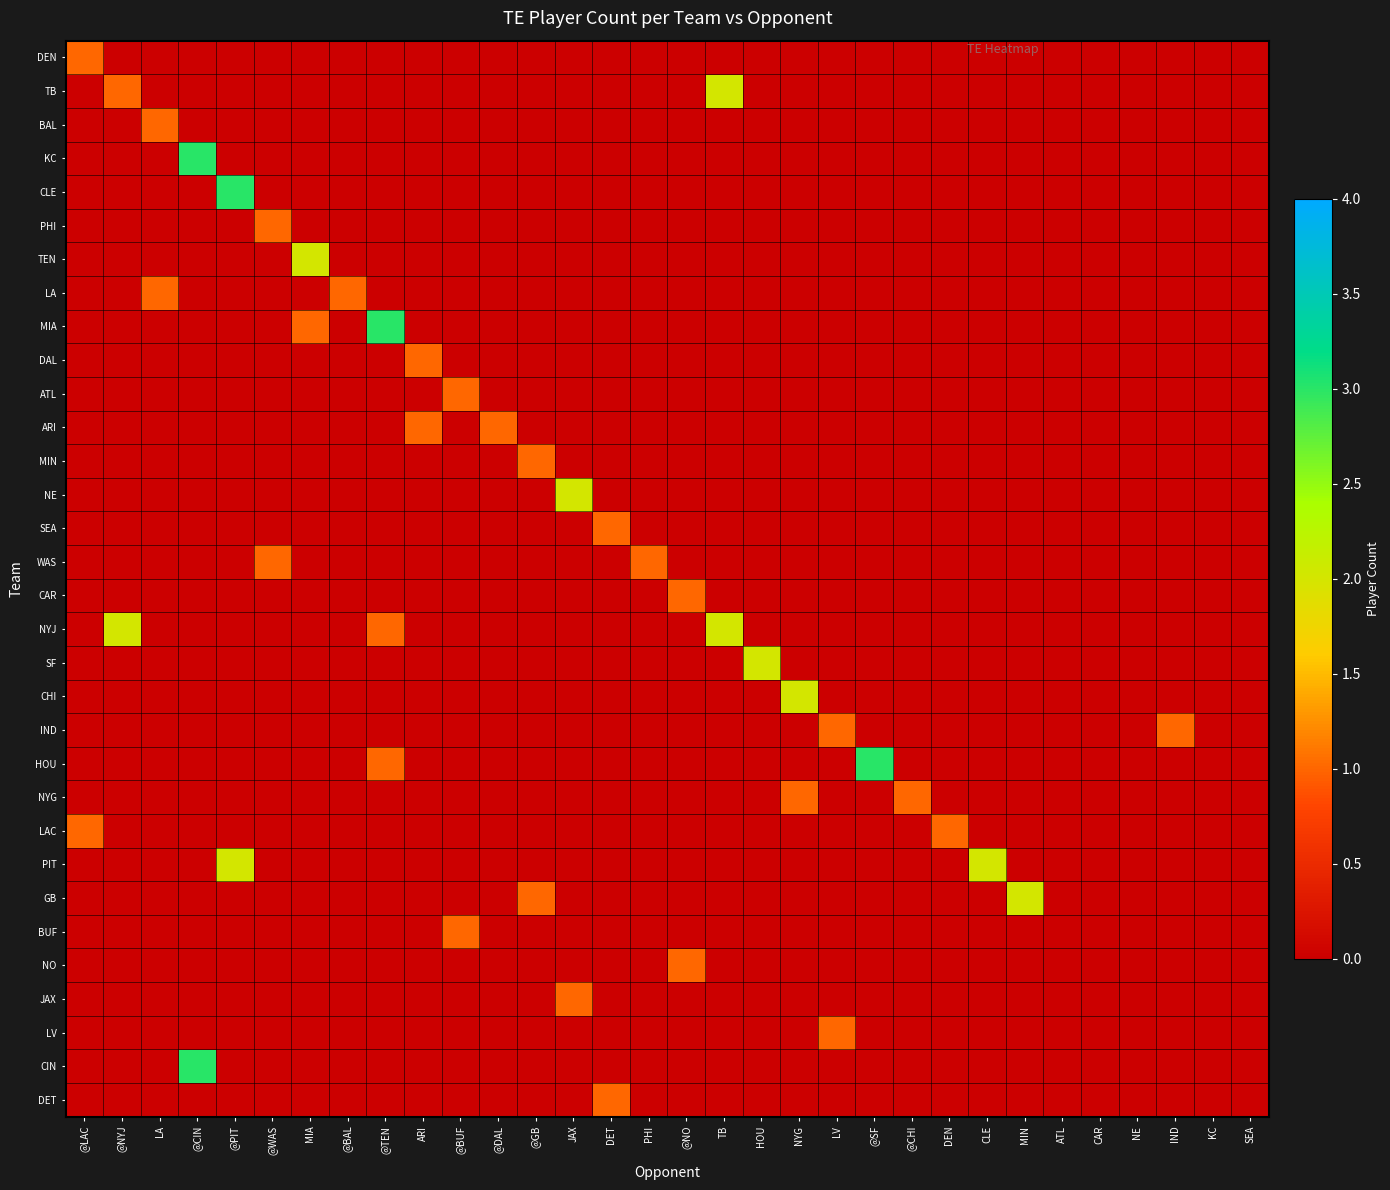

Reading left to right, what are all the values shown in this chart?

DEN: @LAC=1	@NYJ=0	LA=0	@CIN=0	@PIT=0	@WAS=0	MIA=0	@BAL=0	@TEN=0	ARI=0	@BUF=0	@DAL=0	@GB=0	JAX=0	DET=0	PHI=0	@NO=0	TB=0	HOU=0	NYG=0	LV=0	@SF=0	@CHI=0	DEN=0	CLE=0	MIN=0	ATL=0	CAR=0	NE=0	IND=0	KC=0	SEA=0
TB: @LAC=0	@NYJ=1	LA=0	@CIN=0	@PIT=0	@WAS=0	MIA=0	@BAL=0	@TEN=0	ARI=0	@BUF=0	@DAL=0	@GB=0	JAX=0	DET=0	PHI=0	@NO=0	TB=2	HOU=0	NYG=0	LV=0	@SF=0	@CHI=0	DEN=0	CLE=0	MIN=0	ATL=0	CAR=0	NE=0	IND=0	KC=0	SEA=0
BAL: @LAC=0	@NYJ=0	LA=1	@CIN=0	@PIT=0	@WAS=0	MIA=0	@BAL=0	@TEN=0	ARI=0	@BUF=0	@DAL=0	@GB=0	JAX=0	DET=0	PHI=0	@NO=0	TB=0	HOU=0	NYG=0	LV=0	@SF=0	@CHI=0	DEN=0	CLE=0	MIN=0	ATL=0	CAR=0	NE=0	IND=0	KC=0	SEA=0
KC: @LAC=0	@NYJ=0	LA=0	@CIN=3	@PIT=0	@WAS=0	MIA=0	@BAL=0	@TEN=0	ARI=0	@BUF=0	@DAL=0	@GB=0	JAX=0	DET=0	PHI=0	@NO=0	TB=0	HOU=0	NYG=0	LV=0	@SF=0	@CHI=0	DEN=0	CLE=0	MIN=0	ATL=0	CAR=0	NE=0	IND=0	KC=0	SEA=0
CLE: @LAC=0	@NYJ=0	LA=0	@CIN=0	@PIT=3	@WAS=0	MIA=0	@BAL=0	@TEN=0	ARI=0	@BUF=0	@DAL=0	@GB=0	JAX=0	DET=0	PHI=0	@NO=0	TB=0	HOU=0	NYG=0	LV=0	@SF=0	@CHI=0	DEN=0	CLE=0	MIN=0	ATL=0	CAR=0	NE=0	IND=0	KC=0	SEA=0
PHI: @LAC=0	@NYJ=0	LA=0	@CIN=0	@PIT=0	@WAS=1	MIA=0	@BAL=0	@TEN=0	ARI=0	@BUF=0	@DAL=0	@GB=0	JAX=0	DET=0	PHI=0	@NO=0	TB=0	HOU=0	NYG=0	LV=0	@SF=0	@CHI=0	DEN=0	CLE=0	MIN=0	ATL=0	CAR=0	NE=0	IND=0	KC=0	SEA=0
TEN: @LAC=0	@NYJ=0	LA=0	@CIN=0	@PIT=0	@WAS=0	MIA=2	@BAL=0	@TEN=0	ARI=0	@BUF=0	@DAL=0	@GB=0	JAX=0	DET=0	PHI=0	@NO=0	TB=0	HOU=0	NYG=0	LV=0	@SF=0	@CHI=0	DEN=0	CLE=0	MIN=0	ATL=0	CAR=0	NE=0	IND=0	KC=0	SEA=0
LA: @LAC=0	@NYJ=0	LA=1	@CIN=0	@PIT=0	@WAS=0	MIA=0	@BAL=1	@TEN=0	ARI=0	@BUF=0	@DAL=0	@GB=0	JAX=0	DET=0	PHI=0	@NO=0	TB=0	HOU=0	NYG=0	LV=0	@SF=0	@CHI=0	DEN=0	CLE=0	MIN=0	ATL=0	CAR=0	NE=0	IND=0	KC=0	SEA=0
MIA: @LAC=0	@NYJ=0	LA=0	@CIN=0	@PIT=0	@WAS=0	MIA=1	@BAL=0	@TEN=3	ARI=0	@BUF=0	@DAL=0	@GB=0	JAX=0	DET=0	PHI=0	@NO=0	TB=0	HOU=0	NYG=0	LV=0	@SF=0	@CHI=0	DEN=0	CLE=0	MIN=0	ATL=0	CAR=0	NE=0	IND=0	KC=0	SEA=0
DAL: @LAC=0	@NYJ=0	LA=0	@CIN=0	@PIT=0	@WAS=0	MIA=0	@BAL=0	@TEN=0	ARI=1	@BUF=0	@DAL=0	@GB=0	JAX=0	DET=0	PHI=0	@NO=0	TB=0	HOU=0	NYG=0	LV=0	@SF=0	@CHI=0	DEN=0	CLE=0	MIN=0	ATL=0	CAR=0	NE=0	IND=0	KC=0	SEA=0
ATL: @LAC=0	@NYJ=0	LA=0	@CIN=0	@PIT=0	@WAS=0	MIA=0	@BAL=0	@TEN=0	ARI=0	@BUF=1	@DAL=0	@GB=0	JAX=0	DET=0	PHI=0	@NO=0	TB=0	HOU=0	NYG=0	LV=0	@SF=0	@CHI=0	DEN=0	CLE=0	MIN=0	ATL=0	CAR=0	NE=0	IND=0	KC=0	SEA=0
ARI: @LAC=0	@NYJ=0	LA=0	@CIN=0	@PIT=0	@WAS=0	MIA=0	@BAL=0	@TEN=0	ARI=1	@BUF=0	@DAL=1	@GB=0	JAX=0	DET=0	PHI=0	@NO=0	TB=0	HOU=0	NYG=0	LV=0	@SF=0	@CHI=0	DEN=0	CLE=0	MIN=0	ATL=0	CAR=0	NE=0	IND=0	KC=0	SEA=0
MIN: @LAC=0	@NYJ=0	LA=0	@CIN=0	@PIT=0	@WAS=0	MIA=0	@BAL=0	@TEN=0	ARI=0	@BUF=0	@DAL=0	@GB=1	JAX=0	DET=0	PHI=0	@NO=0	TB=0	HOU=0	NYG=0	LV=0	@SF=0	@CHI=0	DEN=0	CLE=0	MIN=0	ATL=0	CAR=0	NE=0	IND=0	KC=0	SEA=0
NE: @LAC=0	@NYJ=0	LA=0	@CIN=0	@PIT=0	@WAS=0	MIA=0	@BAL=0	@TEN=0	ARI=0	@BUF=0	@DAL=0	@GB=0	JAX=2	DET=0	PHI=0	@NO=0	TB=0	HOU=0	NYG=0	LV=0	@SF=0	@CHI=0	DEN=0	CLE=0	MIN=0	ATL=0	CAR=0	NE=0	IND=0	KC=0	SEA=0
SEA: @LAC=0	@NYJ=0	LA=0	@CIN=0	@PIT=0	@WAS=0	MIA=0	@BAL=0	@TEN=0	ARI=0	@BUF=0	@DAL=0	@GB=0	JAX=0	DET=1	PHI=0	@NO=0	TB=0	HOU=0	NYG=0	LV=0	@SF=0	@CHI=0	DEN=0	CLE=0	MIN=0	ATL=0	CAR=0	NE=0	IND=0	KC=0	SEA=0
WAS: @LAC=0	@NYJ=0	LA=0	@CIN=0	@PIT=0	@WAS=1	MIA=0	@BAL=0	@TEN=0	ARI=0	@BUF=0	@DAL=0	@GB=0	JAX=0	DET=0	PHI=1	@NO=0	TB=0	HOU=0	NYG=0	LV=0	@SF=0	@CHI=0	DEN=0	CLE=0	MIN=0	ATL=0	CAR=0	NE=0	IND=0	KC=0	SEA=0
CAR: @LAC=0	@NYJ=0	LA=0	@CIN=0	@PIT=0	@WAS=0	MIA=0	@BAL=0	@TEN=0	ARI=0	@BUF=0	@DAL=0	@GB=0	JAX=0	DET=0	PHI=0	@NO=1	TB=0	HOU=0	NYG=0	LV=0	@SF=0	@CHI=0	DEN=0	CLE=0	MIN=0	ATL=0	CAR=0	NE=0	IND=0	KC=0	SEA=0
NYJ: @LAC=0	@NYJ=2	LA=0	@CIN=0	@PIT=0	@WAS=0	MIA=0	@BAL=0	@TEN=1	ARI=0	@BUF=0	@DAL=0	@GB=0	JAX=0	DET=0	PHI=0	@NO=0	TB=2	HOU=0	NYG=0	LV=0	@SF=0	@CHI=0	DEN=0	CLE=0	MIN=0	ATL=0	CAR=0	NE=0	IND=0	KC=0	SEA=0
SF: @LAC=0	@NYJ=0	LA=0	@CIN=0	@PIT=0	@WAS=0	MIA=0	@BAL=0	@TEN=0	ARI=0	@BUF=0	@DAL=0	@GB=0	JAX=0	DET=0	PHI=0	@NO=0	TB=0	HOU=2	NYG=0	LV=0	@SF=0	@CHI=0	DEN=0	CLE=0	MIN=0	ATL=0	CAR=0	NE=0	IND=0	KC=0	SEA=0
CHI: @LAC=0	@NYJ=0	LA=0	@CIN=0	@PIT=0	@WAS=0	MIA=0	@BAL=0	@TEN=0	ARI=0	@BUF=0	@DAL=0	@GB=0	JAX=0	DET=0	PHI=0	@NO=0	TB=0	HOU=0	NYG=2	LV=0	@SF=0	@CHI=0	DEN=0	CLE=0	MIN=0	ATL=0	CAR=0	NE=0	IND=0	KC=0	SEA=0
IND: @LAC=0	@NYJ=0	LA=0	@CIN=0	@PIT=0	@WAS=0	MIA=0	@BAL=0	@TEN=0	ARI=0	@BUF=0	@DAL=0	@GB=0	JAX=0	DET=0	PHI=0	@NO=0	TB=0	HOU=0	NYG=0	LV=1	@SF=0	@CHI=0	DEN=0	CLE=0	MIN=0	ATL=0	CAR=0	NE=0	IND=1	KC=0	SEA=0
HOU: @LAC=0	@NYJ=0	LA=0	@CIN=0	@PIT=0	@WAS=0	MIA=0	@BAL=0	@TEN=1	ARI=0	@BUF=0	@DAL=0	@GB=0	JAX=0	DET=0	PHI=0	@NO=0	TB=0	HOU=0	NYG=0	LV=0	@SF=3	@CHI=0	DEN=0	CLE=0	MIN=0	ATL=0	CAR=0	NE=0	IND=0	KC=0	SEA=0
NYG: @LAC=0	@NYJ=0	LA=0	@CIN=0	@PIT=0	@WAS=0	MIA=0	@BAL=0	@TEN=0	ARI=0	@BUF=0	@DAL=0	@GB=0	JAX=0	DET=0	PHI=0	@NO=0	TB=0	HOU=0	NYG=1	LV=0	@SF=0	@CHI=1	DEN=0	CLE=0	MIN=0	ATL=0	CAR=0	NE=0	IND=0	KC=0	SEA=0
LAC: @LAC=1	@NYJ=0	LA=0	@CIN=0	@PIT=0	@WAS=0	MIA=0	@BAL=0	@TEN=0	ARI=0	@BUF=0	@DAL=0	@GB=0	JAX=0	DET=0	PHI=0	@NO=0	TB=0	HOU=0	NYG=0	LV=0	@SF=0	@CHI=0	DEN=1	CLE=0	MIN=0	ATL=0	CAR=0	NE=0	IND=0	KC=0	SEA=0
PIT: @LAC=0	@NYJ=0	LA=0	@CIN=0	@PIT=2	@WAS=0	MIA=0	@BAL=0	@TEN=0	ARI=0	@BUF=0	@DAL=0	@GB=0	JAX=0	DET=0	PHI=0	@NO=0	TB=0	HOU=0	NYG=0	LV=0	@SF=0	@CHI=0	DEN=0	CLE=2	MIN=0	ATL=0	CAR=0	NE=0	IND=0	KC=0	SEA=0
GB: @LAC=0	@NYJ=0	LA=0	@CIN=0	@PIT=0	@WAS=0	MIA=0	@BAL=0	@TEN=0	ARI=0	@BUF=0	@DAL=0	@GB=1	JAX=0	DET=0	PHI=0	@NO=0	TB=0	HOU=0	NYG=0	LV=0	@SF=0	@CHI=0	DEN=0	CLE=0	MIN=2	ATL=0	CAR=0	NE=0	IND=0	KC=0	SEA=0
BUF: @LAC=0	@NYJ=0	LA=0	@CIN=0	@PIT=0	@WAS=0	MIA=0	@BAL=0	@TEN=0	ARI=0	@BUF=1	@DAL=0	@GB=0	JAX=0	DET=0	PHI=0	@NO=0	TB=0	HOU=0	NYG=0	LV=0	@SF=0	@CHI=0	DEN=0	CLE=0	MIN=0	ATL=0	CAR=0	NE=0	IND=0	KC=0	SEA=0
NO: @LAC=0	@NYJ=0	LA=0	@CIN=0	@PIT=0	@WAS=0	MIA=0	@BAL=0	@TEN=0	ARI=0	@BUF=0	@DAL=0	@GB=0	JAX=0	DET=0	PHI=0	@NO=1	TB=0	HOU=0	NYG=0	LV=0	@SF=0	@CHI=0	DEN=0	CLE=0	MIN=0	ATL=0	CAR=0	NE=0	IND=0	KC=0	SEA=0
JAX: @LAC=0	@NYJ=0	LA=0	@CIN=0	@PIT=0	@WAS=0	MIA=0	@BAL=0	@TEN=0	ARI=0	@BUF=0	@DAL=0	@GB=0	JAX=1	DET=0	PHI=0	@NO=0	TB=0	HOU=0	NYG=0	LV=0	@SF=0	@CHI=0	DEN=0	CLE=0	MIN=0	ATL=0	CAR=0	NE=0	IND=0	KC=0	SEA=0
LV: @LAC=0	@NYJ=0	LA=0	@CIN=0	@PIT=0	@WAS=0	MIA=0	@BAL=0	@TEN=0	ARI=0	@BUF=0	@DAL=0	@GB=0	JAX=0	DET=0	PHI=0	@NO=0	TB=0	HOU=0	NYG=0	LV=1	@SF=0	@CHI=0	DEN=0	CLE=0	MIN=0	ATL=0	CAR=0	NE=0	IND=0	KC=0	SEA=0
CIN: @LAC=0	@NYJ=0	LA=0	@CIN=3	@PIT=0	@WAS=0	MIA=0	@BAL=0	@TEN=0	ARI=0	@BUF=0	@DAL=0	@GB=0	JAX=0	DET=0	PHI=0	@NO=0	TB=0	HOU=0	NYG=0	LV=0	@SF=0	@CHI=0	DEN=0	CLE=0	MIN=0	ATL=0	CAR=0	NE=0	IND=0	KC=0	SEA=0
DET: @LAC=0	@NYJ=0	LA=0	@CIN=0	@PIT=0	@WAS=0	MIA=0	@BAL=0	@TEN=0	ARI=0	@BUF=0	@DAL=0	@GB=0	JAX=0	DET=1	PHI=0	@NO=0	TB=0	HOU=0	NYG=0	LV=0	@SF=0	@CHI=0	DEN=0	CLE=0	MIN=0	ATL=0	CAR=0	NE=0	IND=0	KC=0	SEA=0